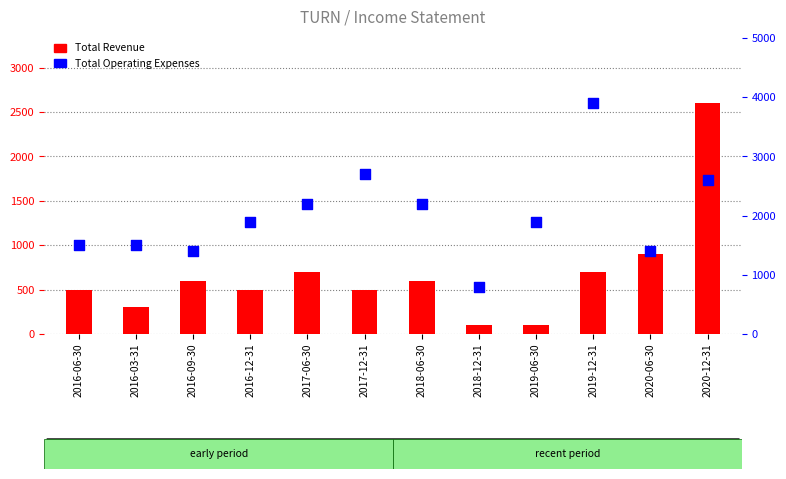

Which series reaches the minimum Y coordinate?

Total Revenue